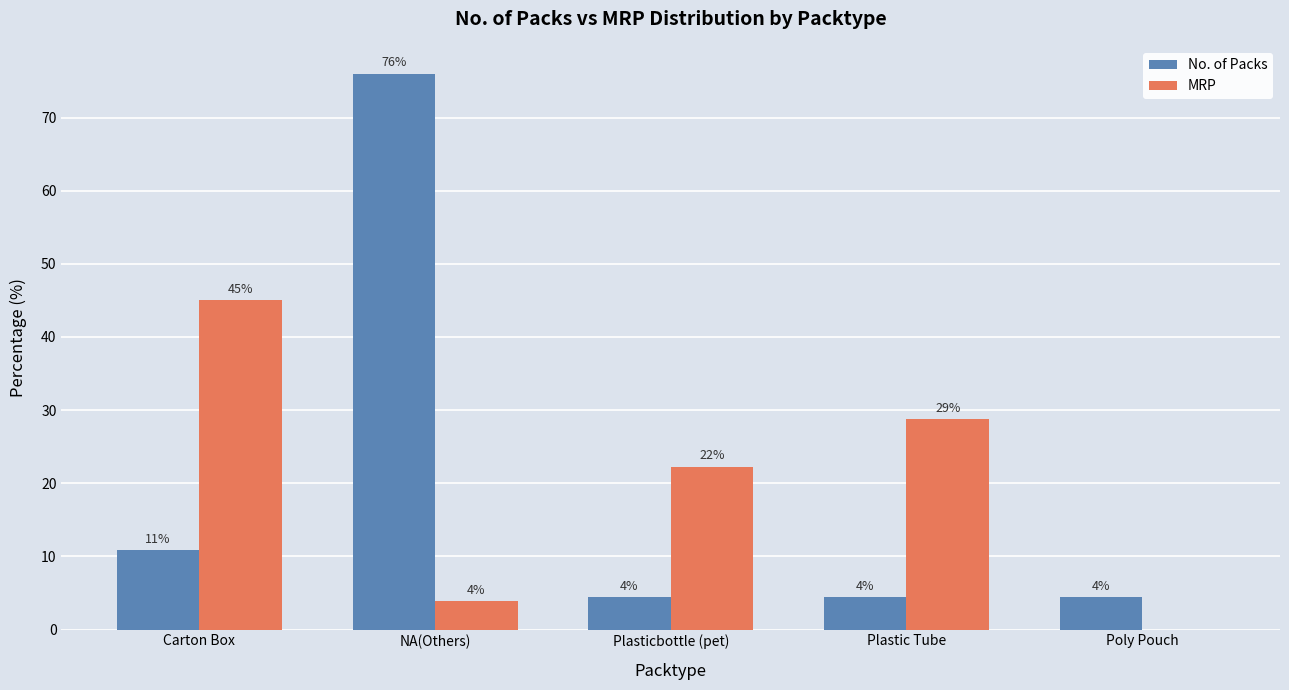

What is the label of the 5th bar from the left?

Poly Pouch